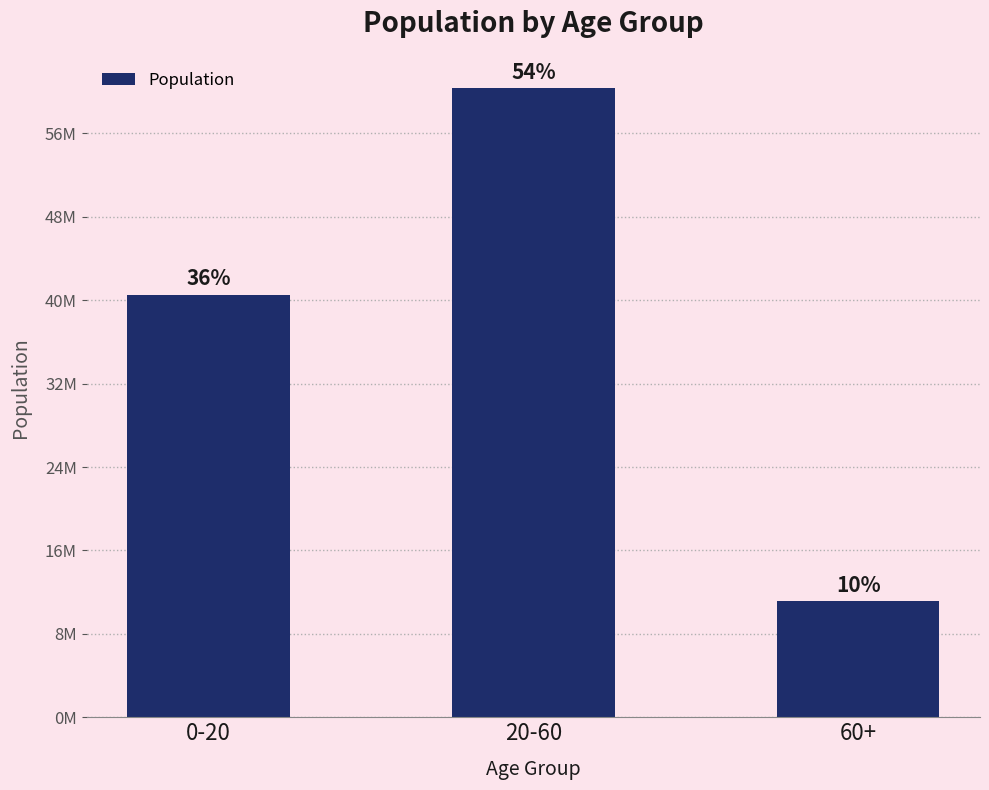

Count the values in the range 11106935 to 60315220.

3